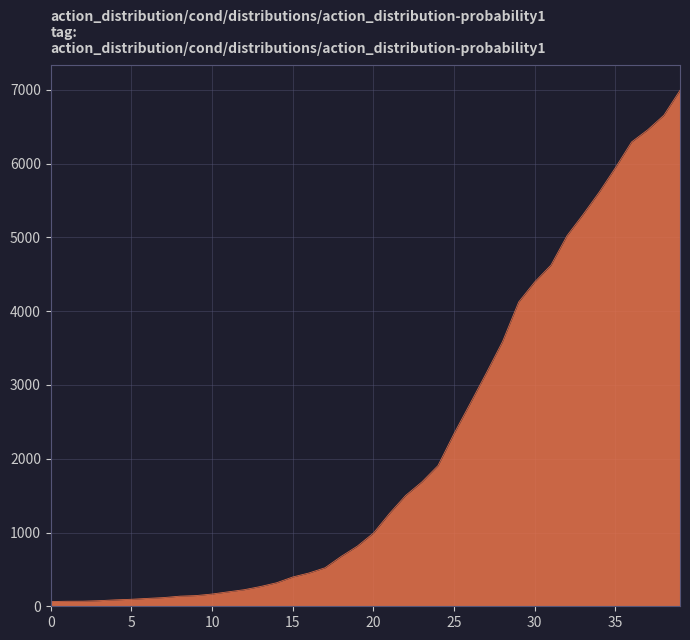

What is the maximum value shown in the chart?

6994